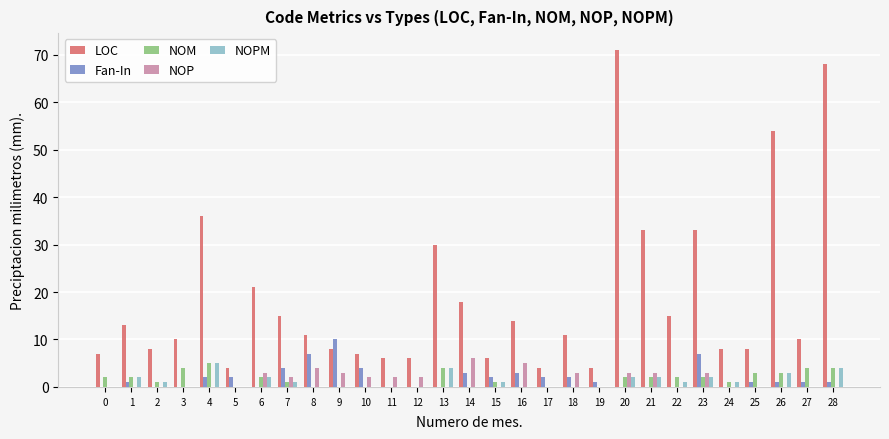

Which series has the largest range (max minus min)?

LOC